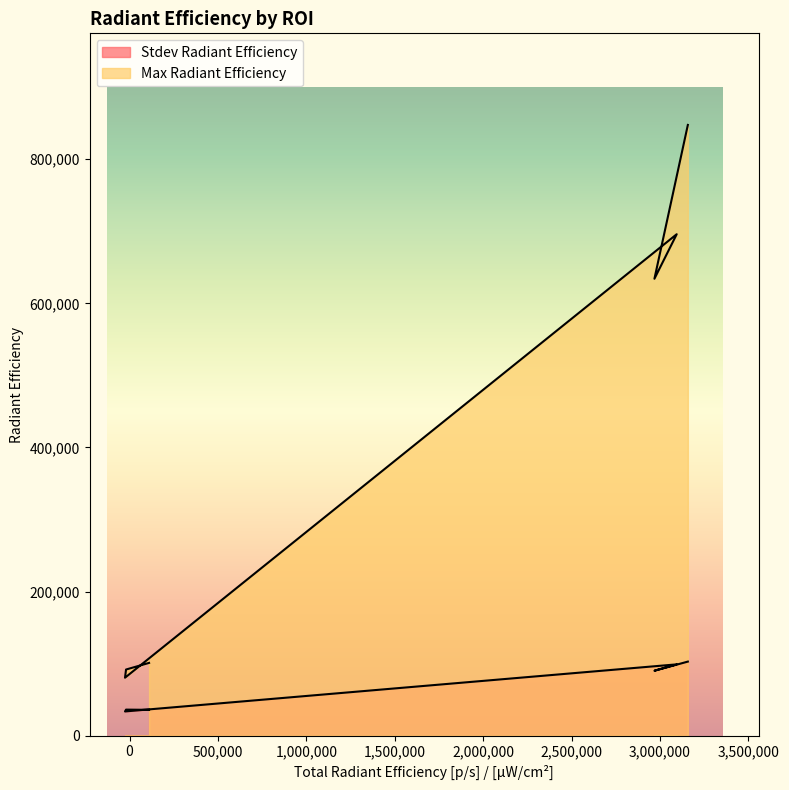

Reading left to right, extract all data points from this chart.

Stdev Radiant Efficiency: ROI 1=35750	ROI 2=36040	ROI 3=33510	ROI 4=98870	ROI 5=90050	ROI 6=102700
Max Radiant Efficiency: ROI 1=100900	ROI 2=91700	ROI 3=80330	ROI 4=696000	ROI 5=634200	ROI 6=847700